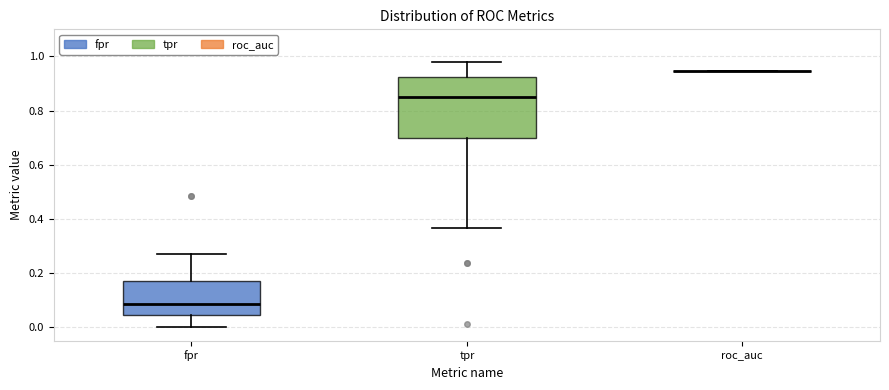

Reading left to right, transcribe this box plot: for each box, give where its median line is, the range the box spans, and where its two whiskers end, as read against the y-axis. The values are not printed on the chart, so give them approximately, as read against the axis.

fpr: median 0.08, box 0.04 to 0.18, whiskers 0.00 to 0.28
tpr: median 0.84, box 0.70 to 0.92, whiskers 0.36 to 0.98
roc_auc: box collapsed to a line at 0.94, whiskers 0.94 to 0.94